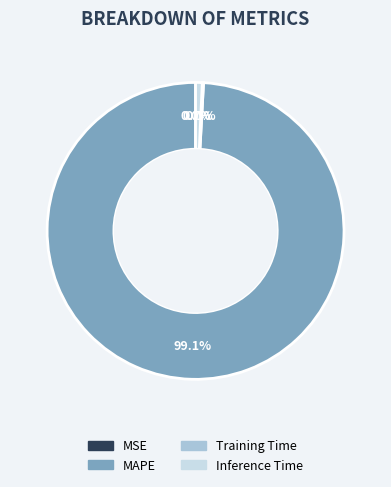

True or false: Inference Time accounts for 1% of the total.

True